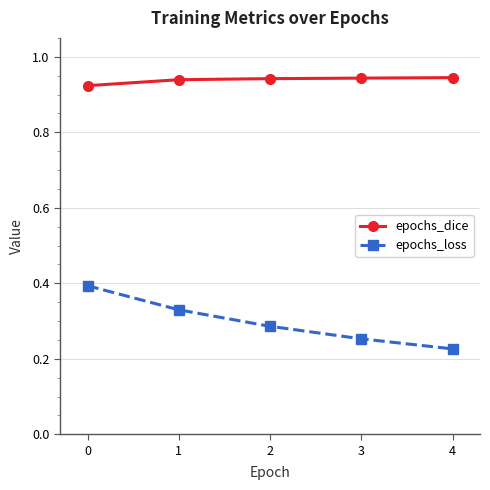

Count the epochs_loss values in the range 0 to 1.

5